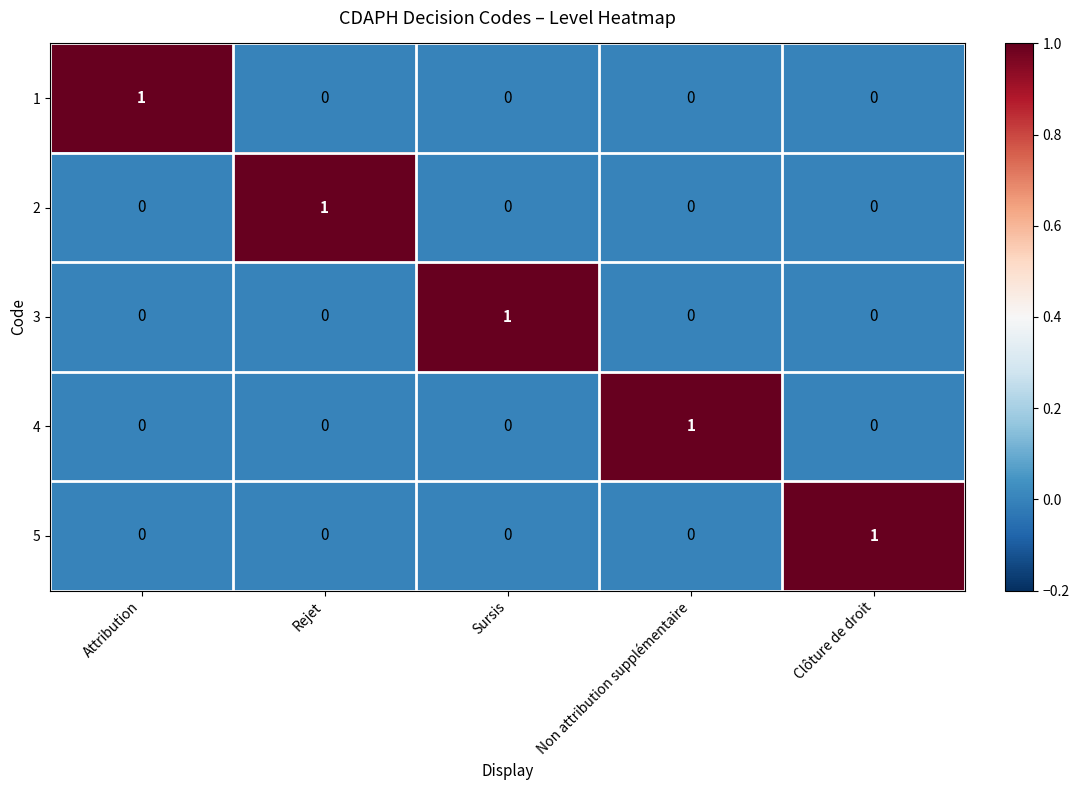

What is the total value across all series at Attribution?

1